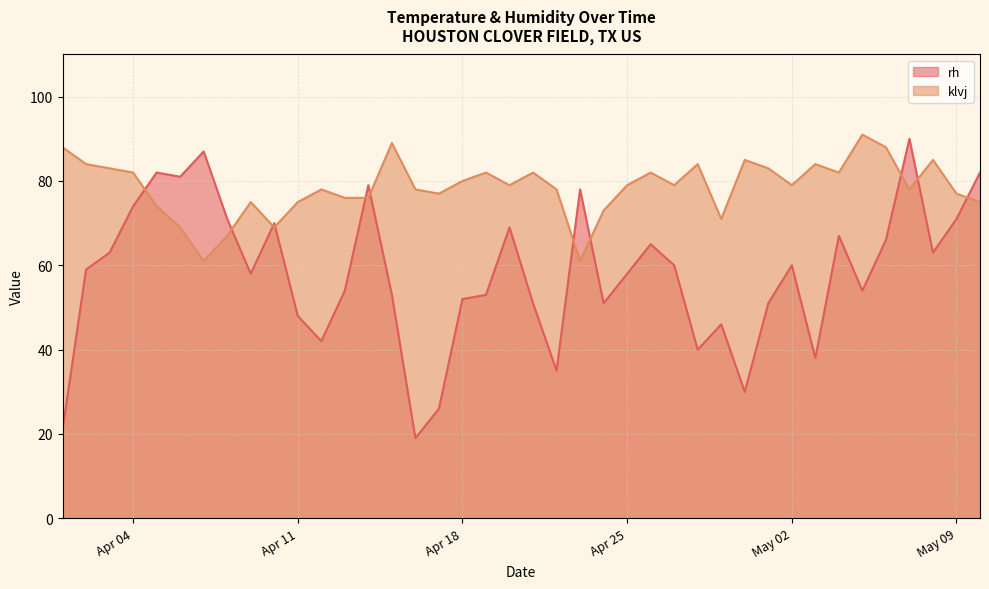

Does the chart have visible grid lines?

Yes